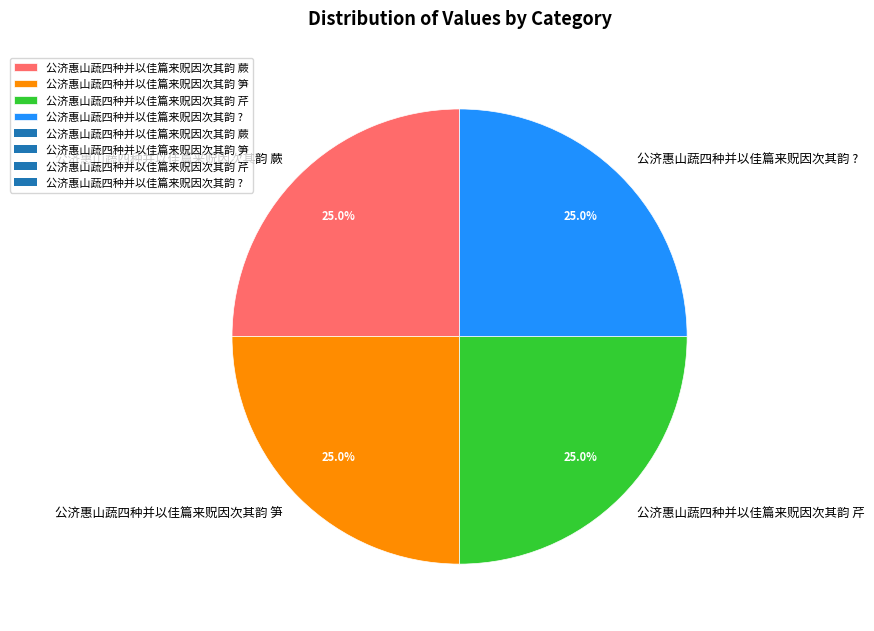

What is the ratio of the value at 公济惠山蔬四种并以佳篇来贶因次其韵 ? to the value at 公济惠山蔬四种并以佳篇来贶因次其韵 蕨?

1.0